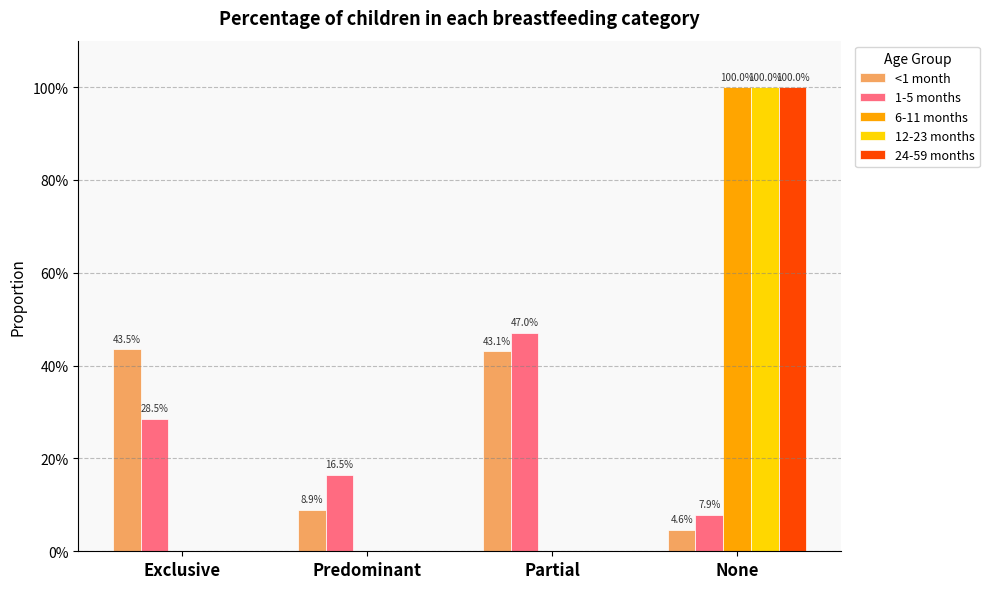

What are all the series names shown in the legend?

<1 month, 1-5 months, 6-11 months, 12-23 months, 24-59 months